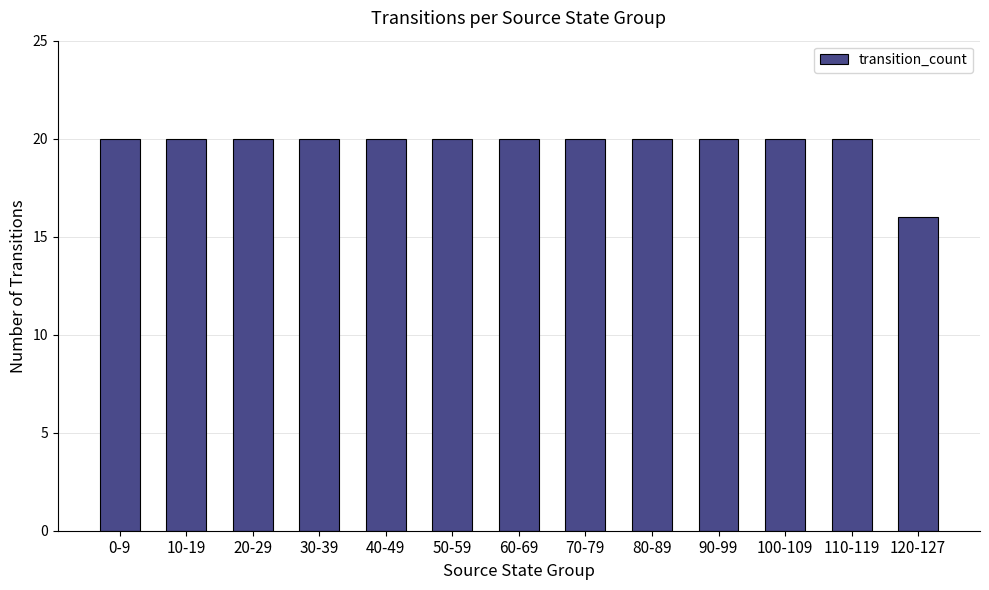

Reading left to right, transcribe all the data shown in this chart.

0-9=20	10-19=20	20-29=20	30-39=20	40-49=20	50-59=20	60-69=20	70-79=20	80-89=20	90-99=20	100-109=20	110-119=20	120-127=16